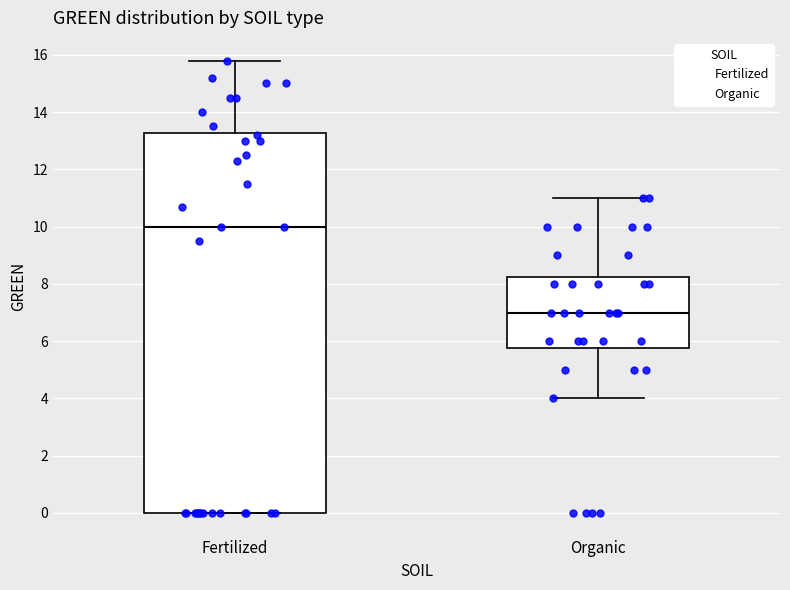

Reading left to right, transcribe this box plot: for each box, give where its median line is, the range the box spans, and where its two whiskers end, as read against the y-axis. The values are not printed on the chart, so give them approximately, as read against the axis.

Fertilized: median 10.0, box 0.0 to 13.2, whiskers 0.0 to 15.8
Organic: median 7.0, box 5.8 to 8.2, whiskers 4.0 to 11.0